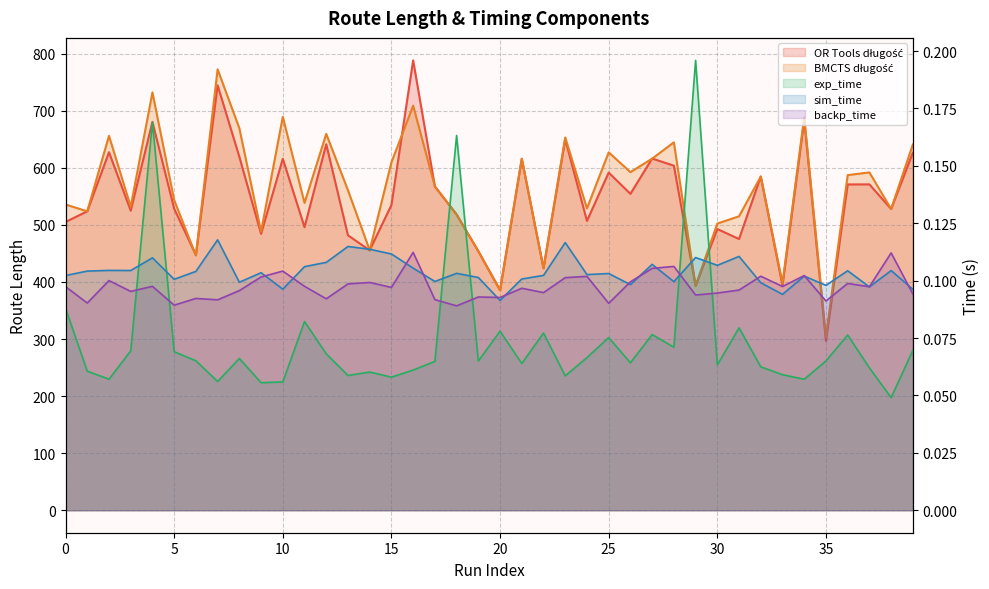

True or false: sim_time has more than 0 points higher than both neighbors.

True